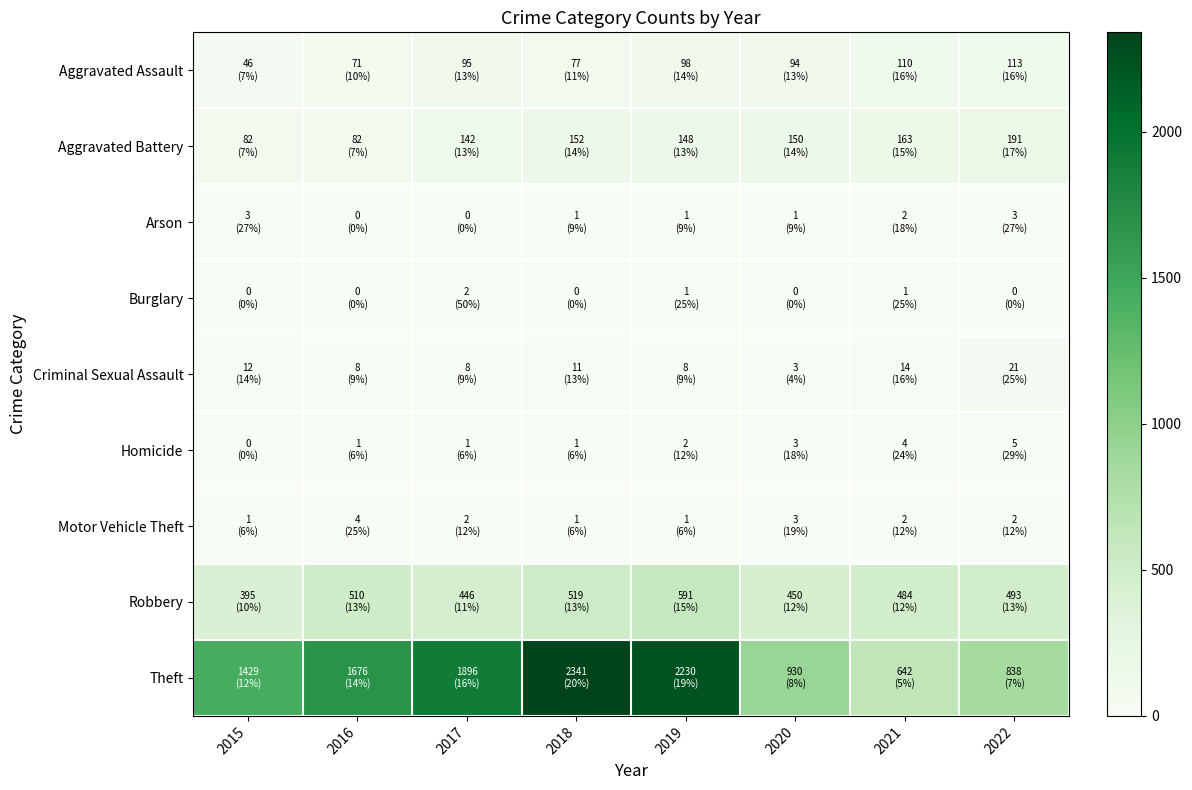

At how many categories does at least one series exceed 1547?

4